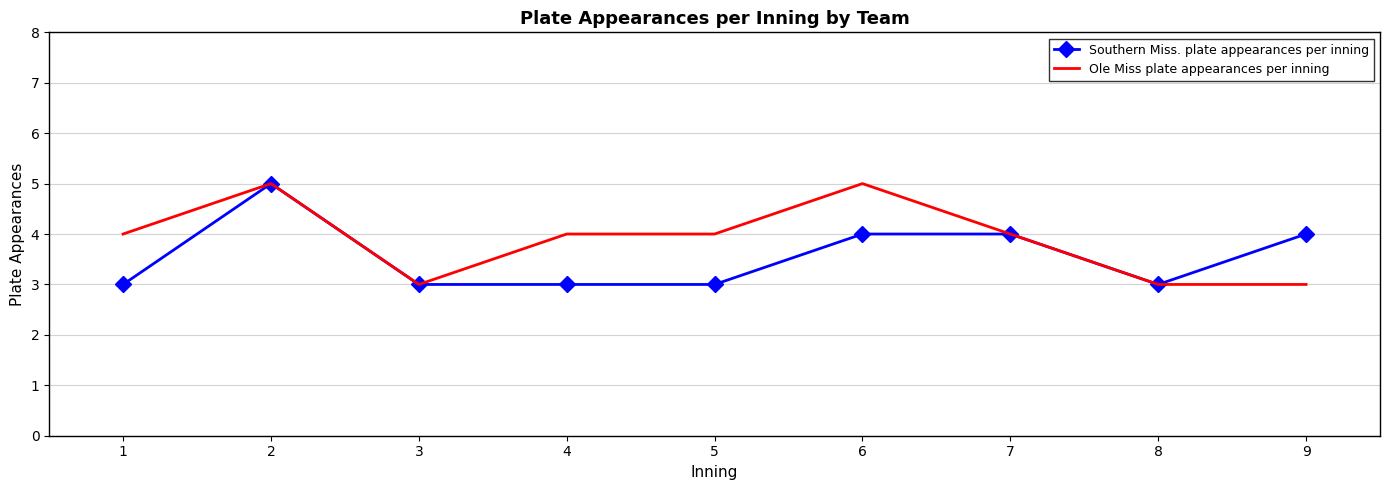

What is the maximum value for Southern Miss. plate appearances per inning?

5